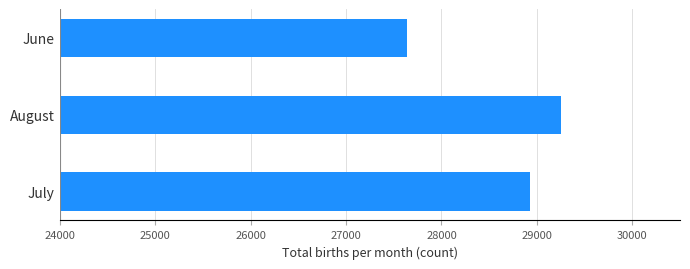

Rank the categories by value from lowest to highest.

June, July, August